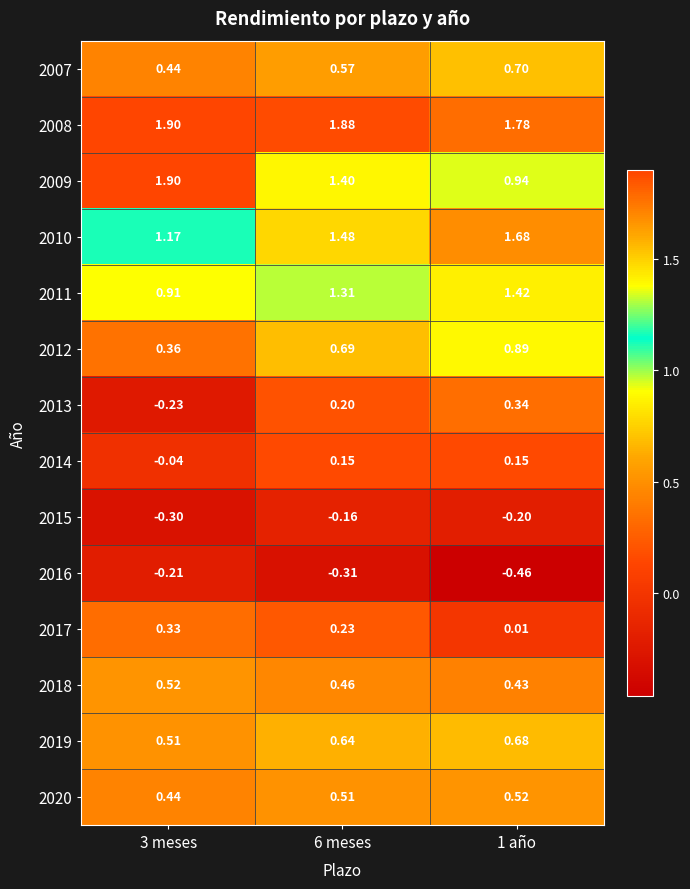

At how many categories does at least one series exceed 1?

3